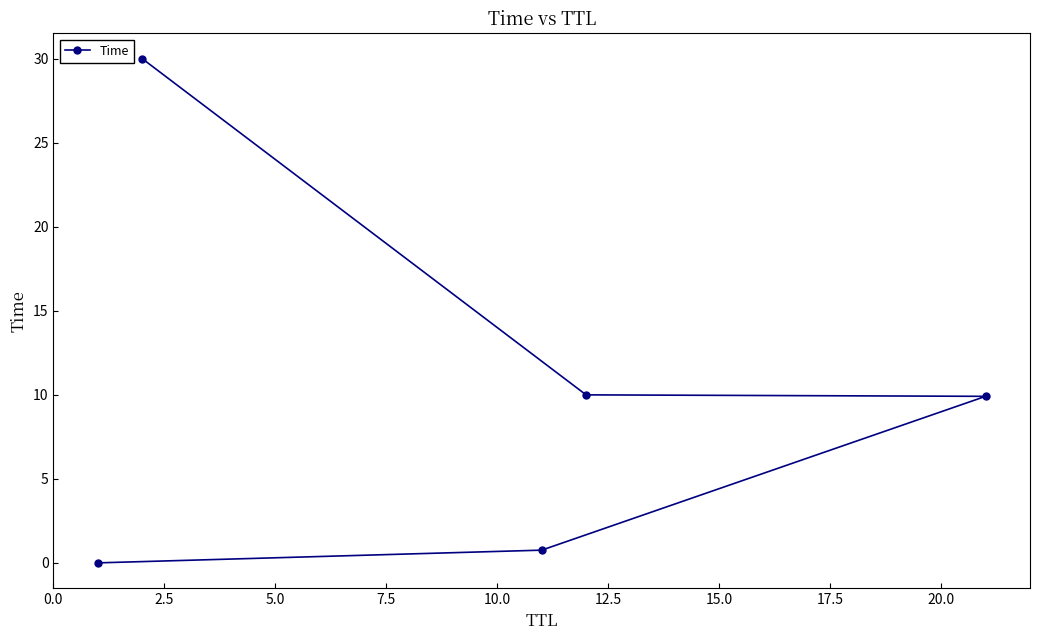

What is the difference between the maximum and minimum values?

30.0